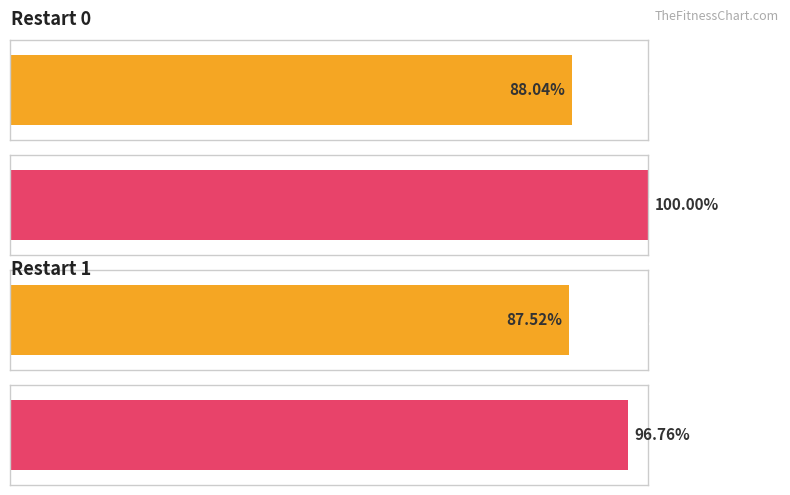

Are the bars horizontal?

Yes